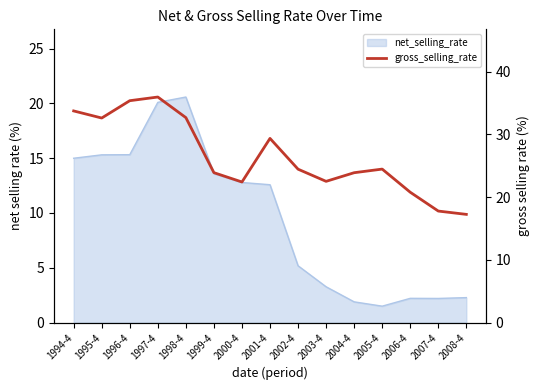

How many data points are above 24?

8